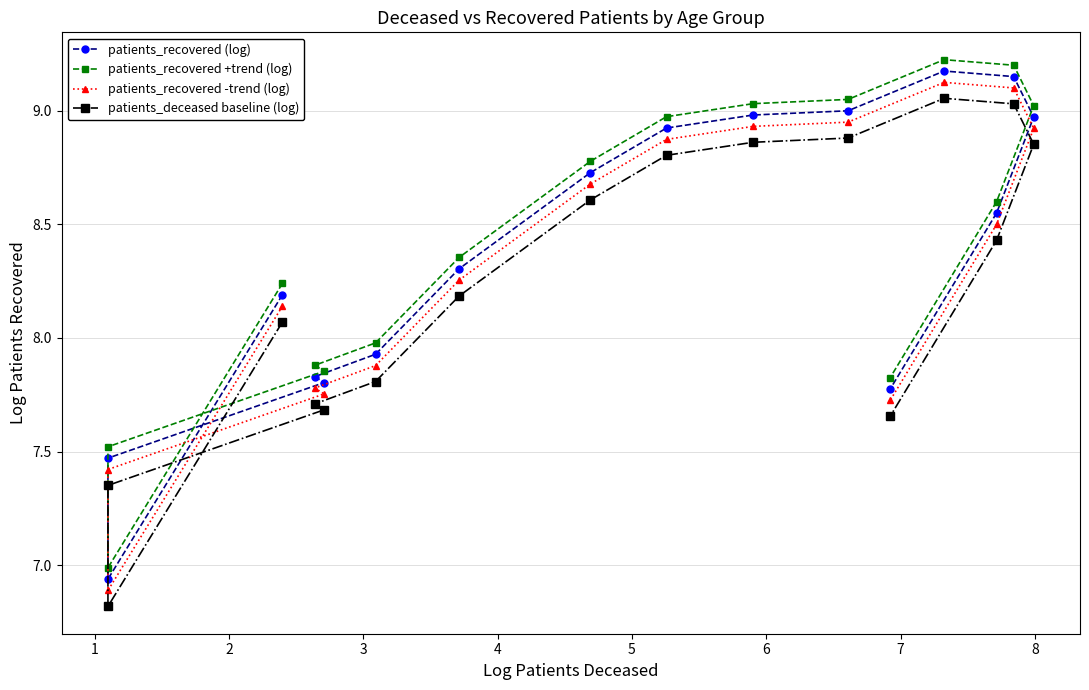

How many lines are shown in the chart?

4